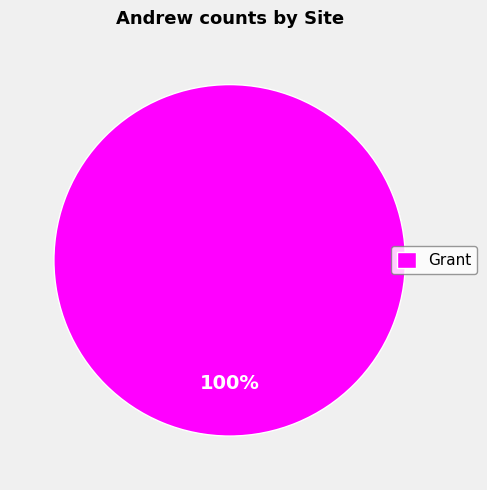

Rank the categories by value from lowest to highest.

Grant